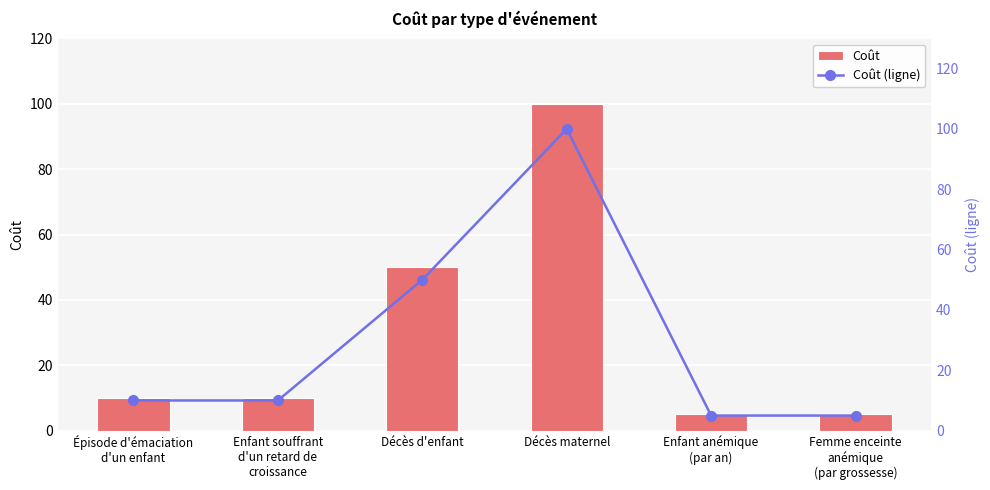

The value of Coût at Femme enceinte
anémique
(par grossesse) is 5. True or false?

True